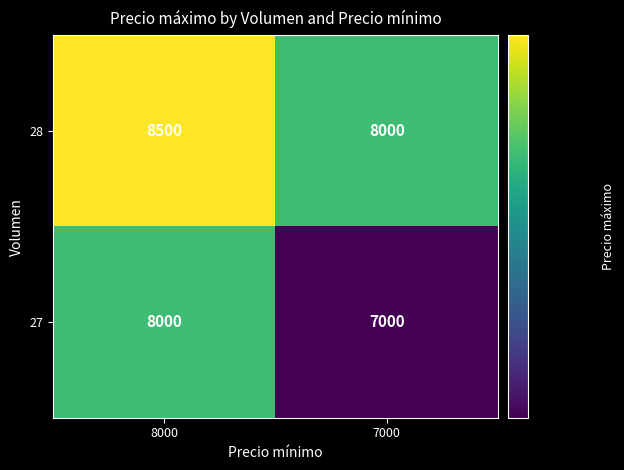

Which category has the highest value across all series?

8000